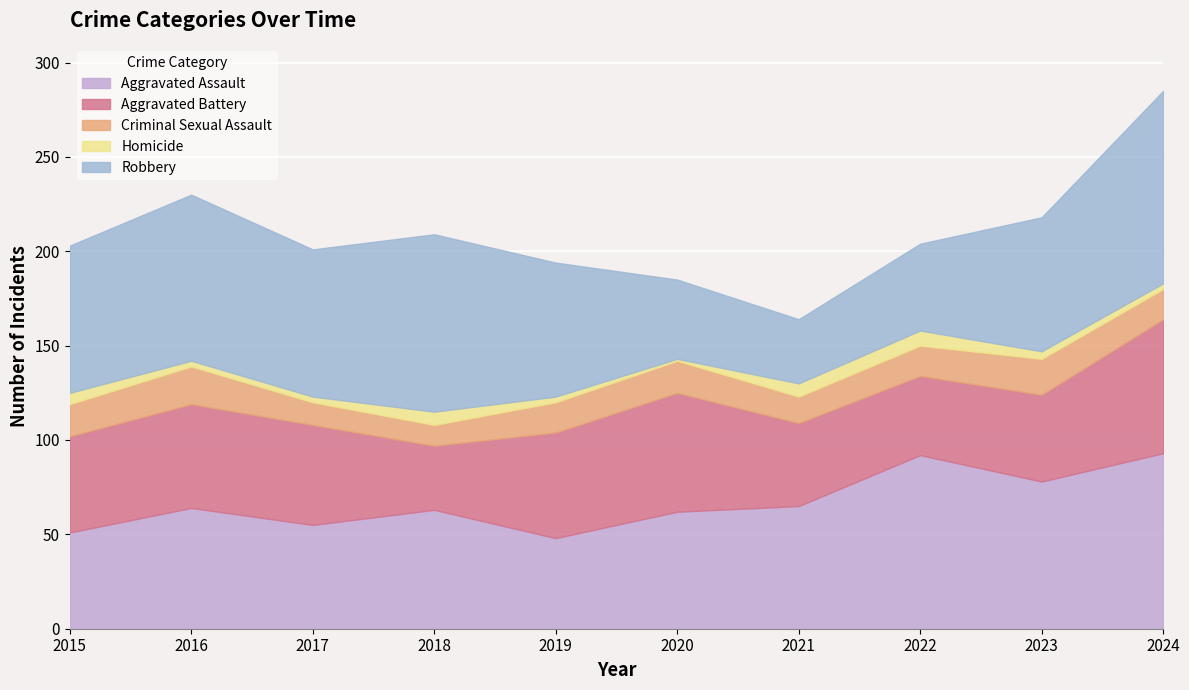

What is the greatest value displayed?

102